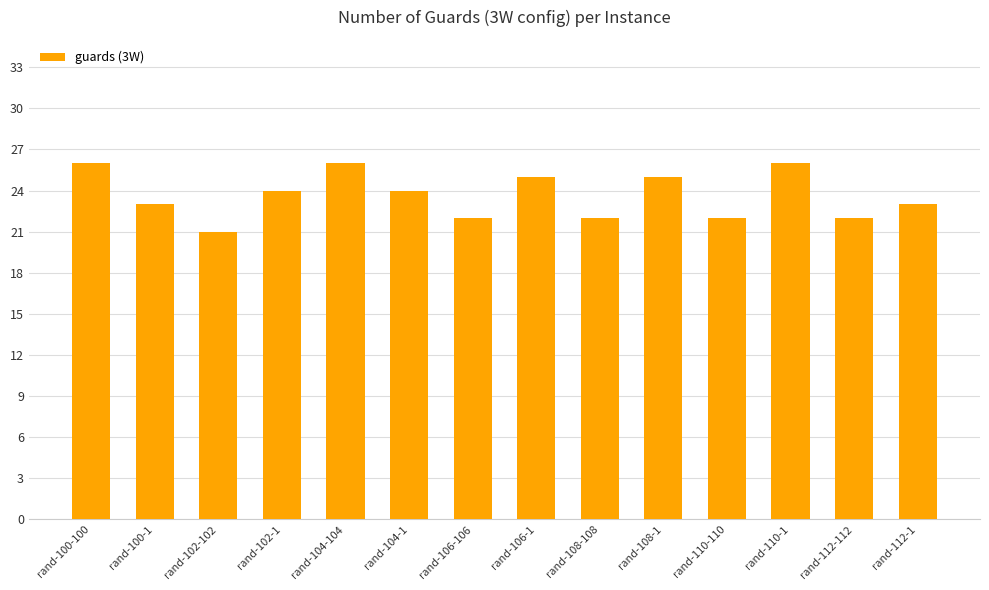

What position from the left is rand-104-104?

5